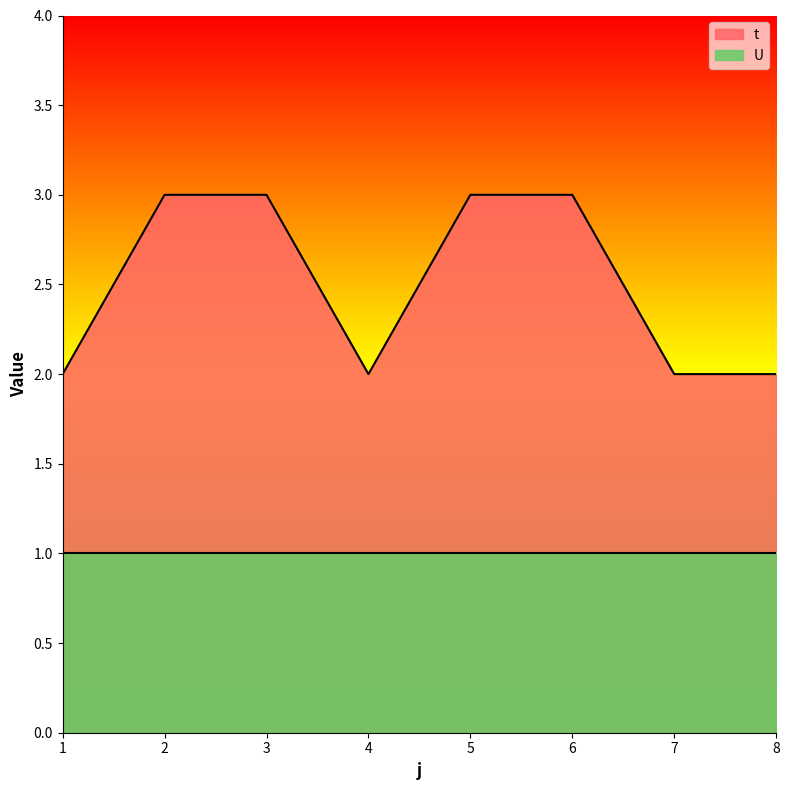

What is the value of the 4th point from the left?

2